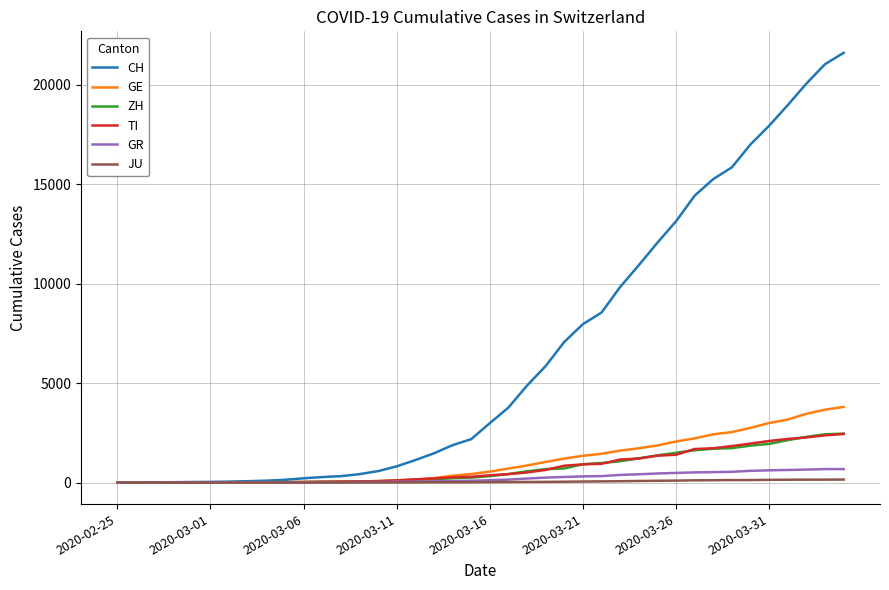

What are all the series names shown in the legend?

CH, GE, ZH, TI, GR, JU